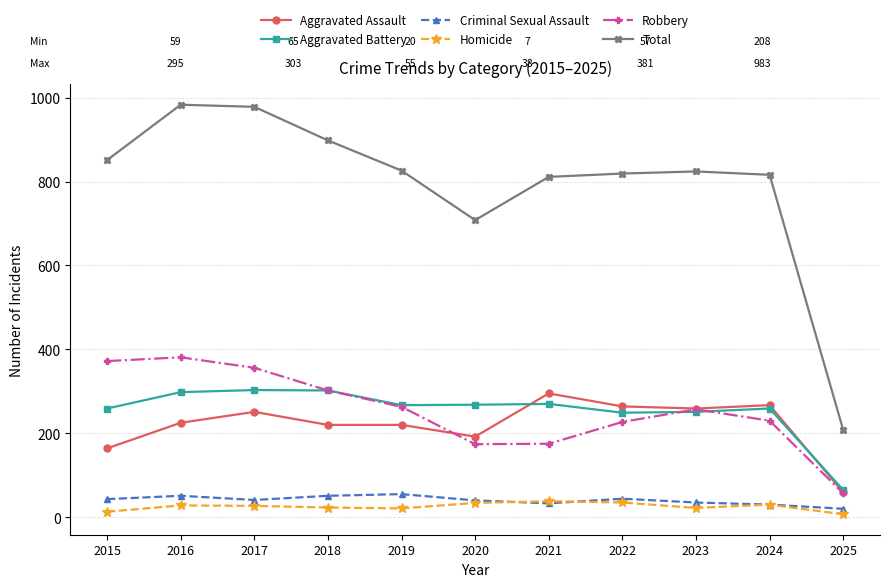

What is the value of the Criminal Sexual Assault point at the 4th from the left?

51